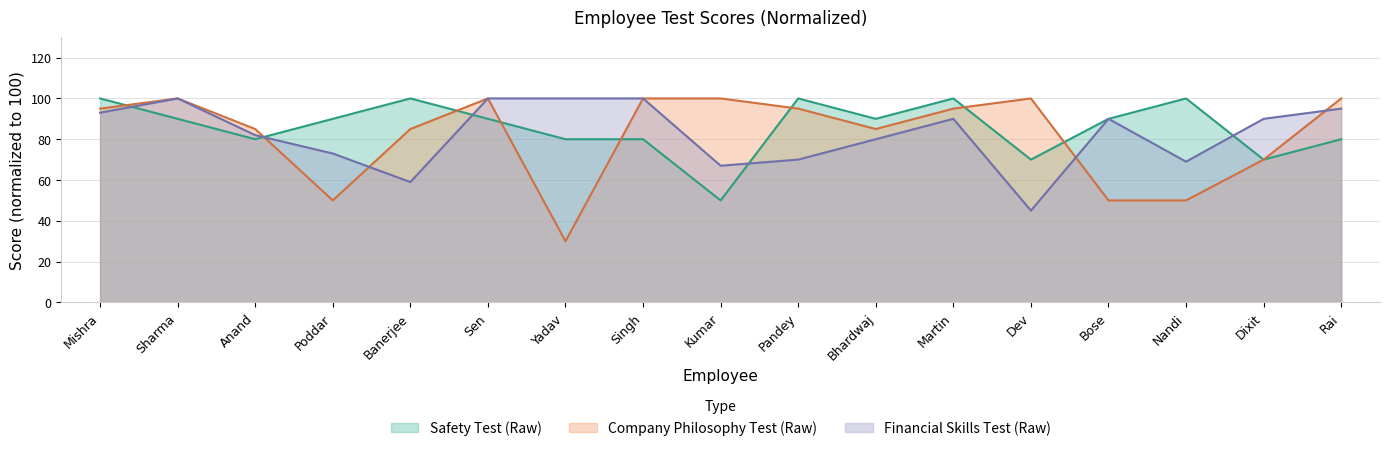

What is the label of the 14th point from the left?

Bose